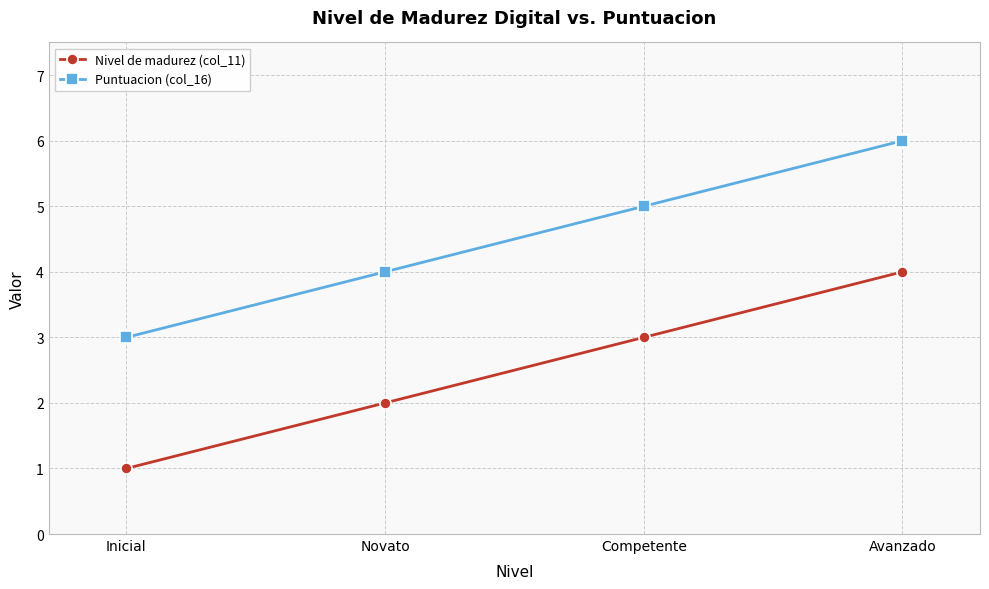

What are all the series names shown in the legend?

Nivel de madurez (col_11), Puntuacion (col_16)